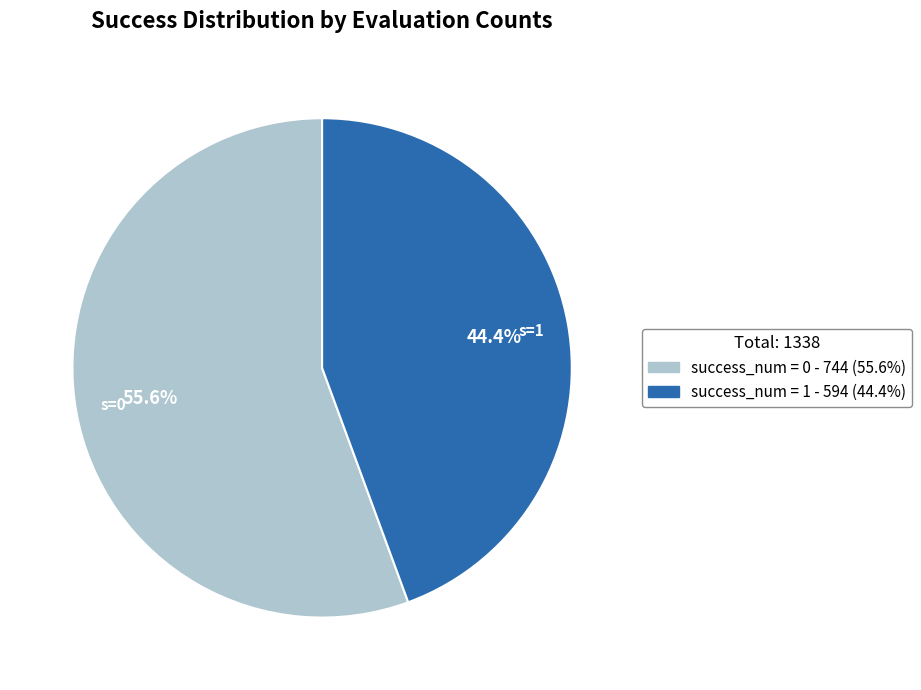

Is there a majority slice in this chart?

Yes